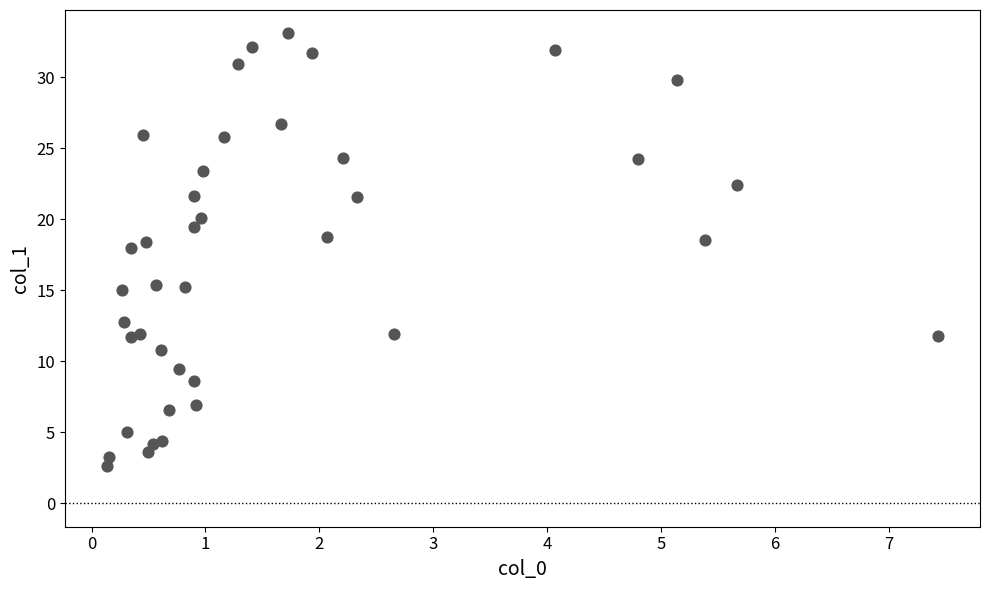

What is the range of Y values (max minus min)?

30.4